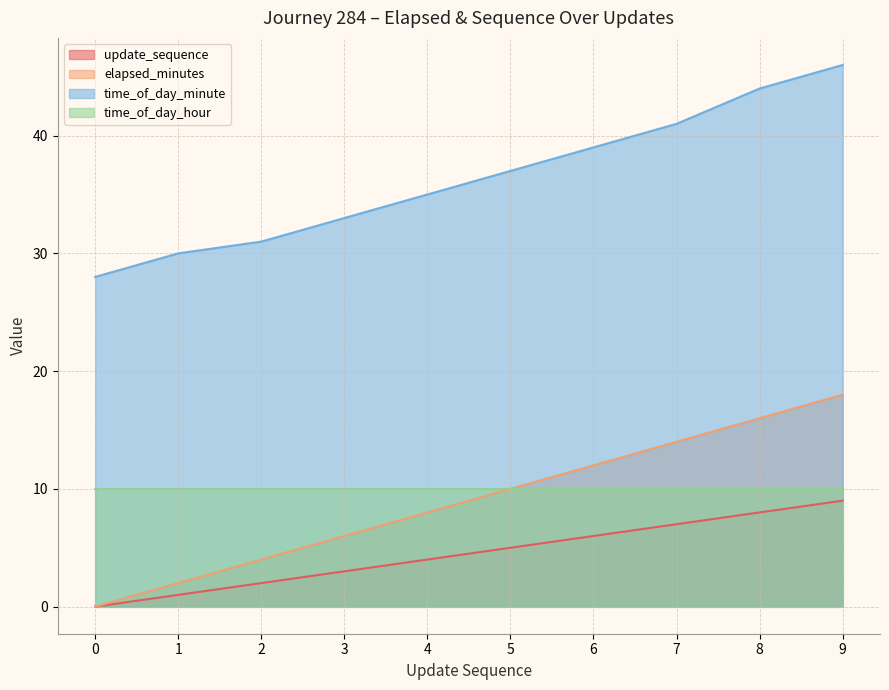

Rank the categories by update_sequence value from lowest to highest.

0, 1, 2, 3, 4, 5, 6, 7, 8, 9